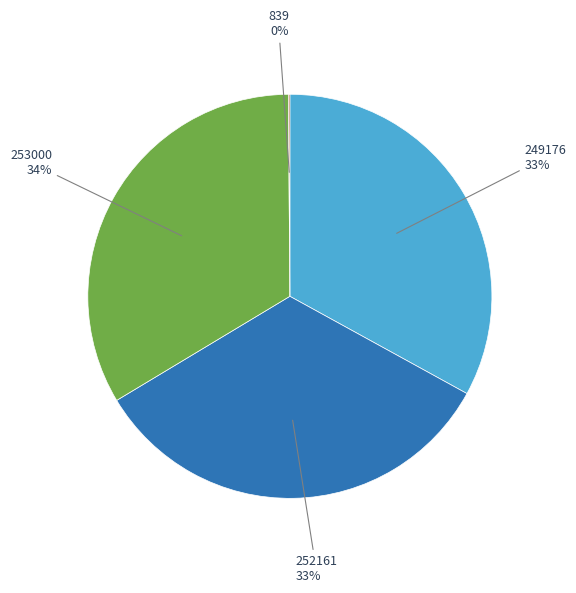

To the nearest percent, what is the difference between the 249176 and 253000 slice percentages?

1%